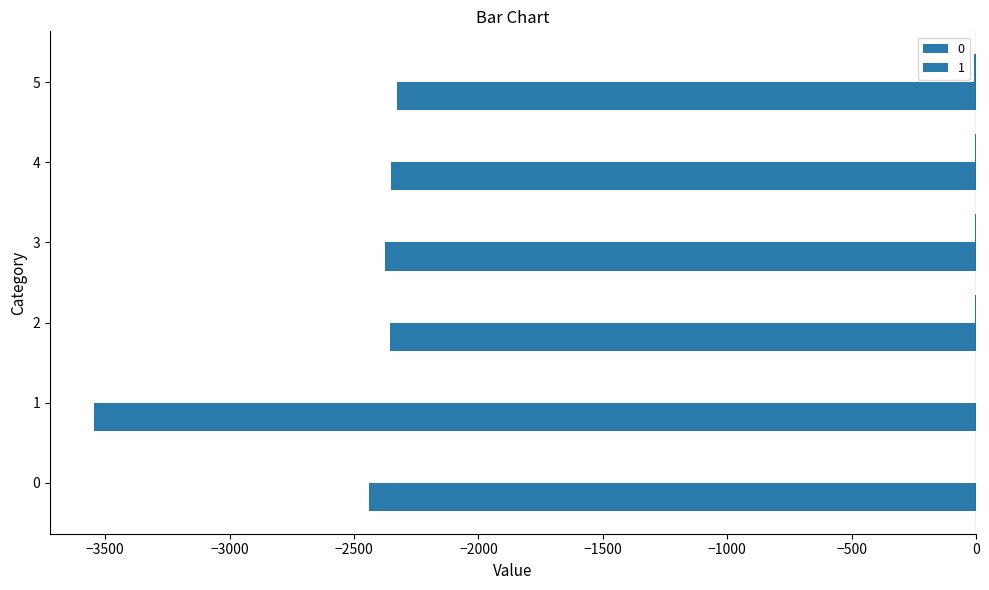

Is the value of 0 at 0 greater than the value of 1 at 4?

No